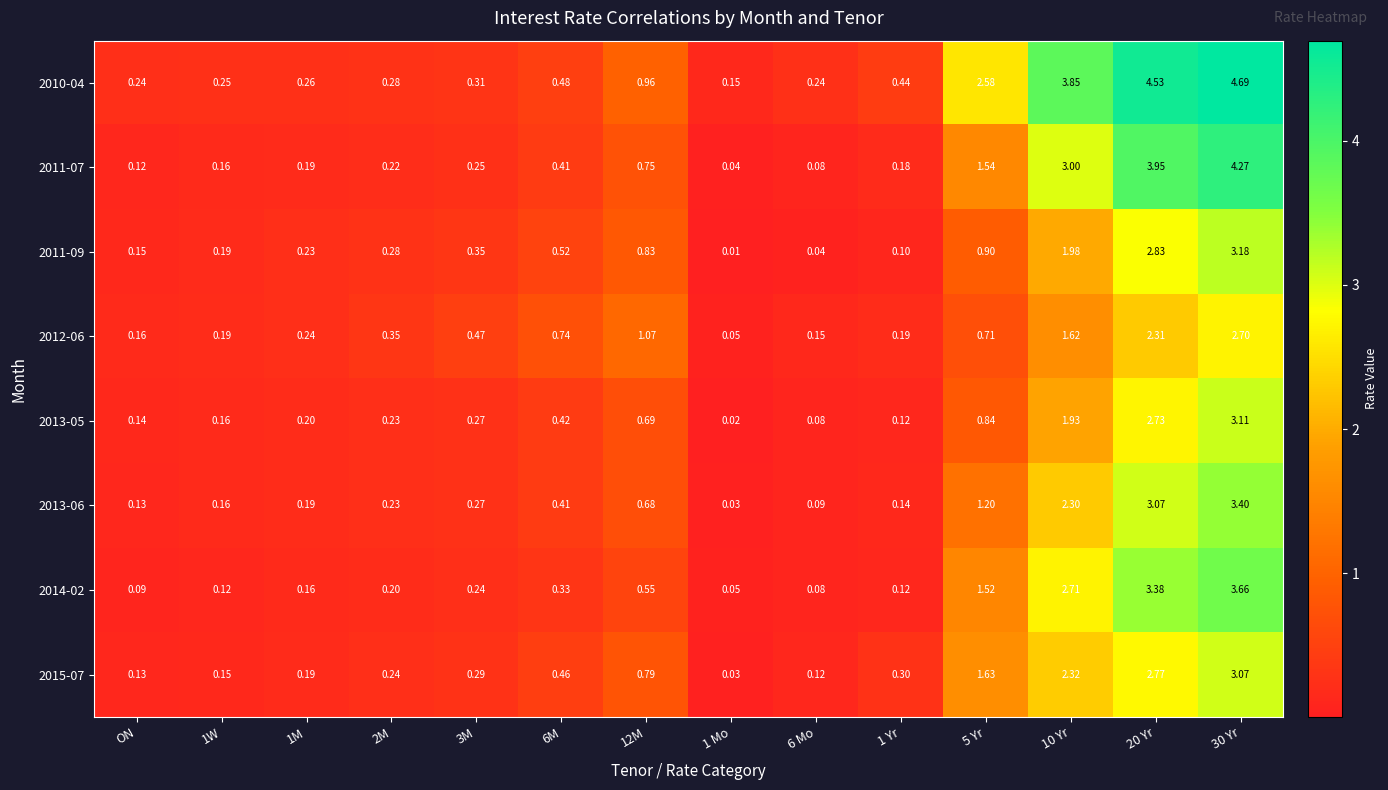

How many series are shown in this chart?

8